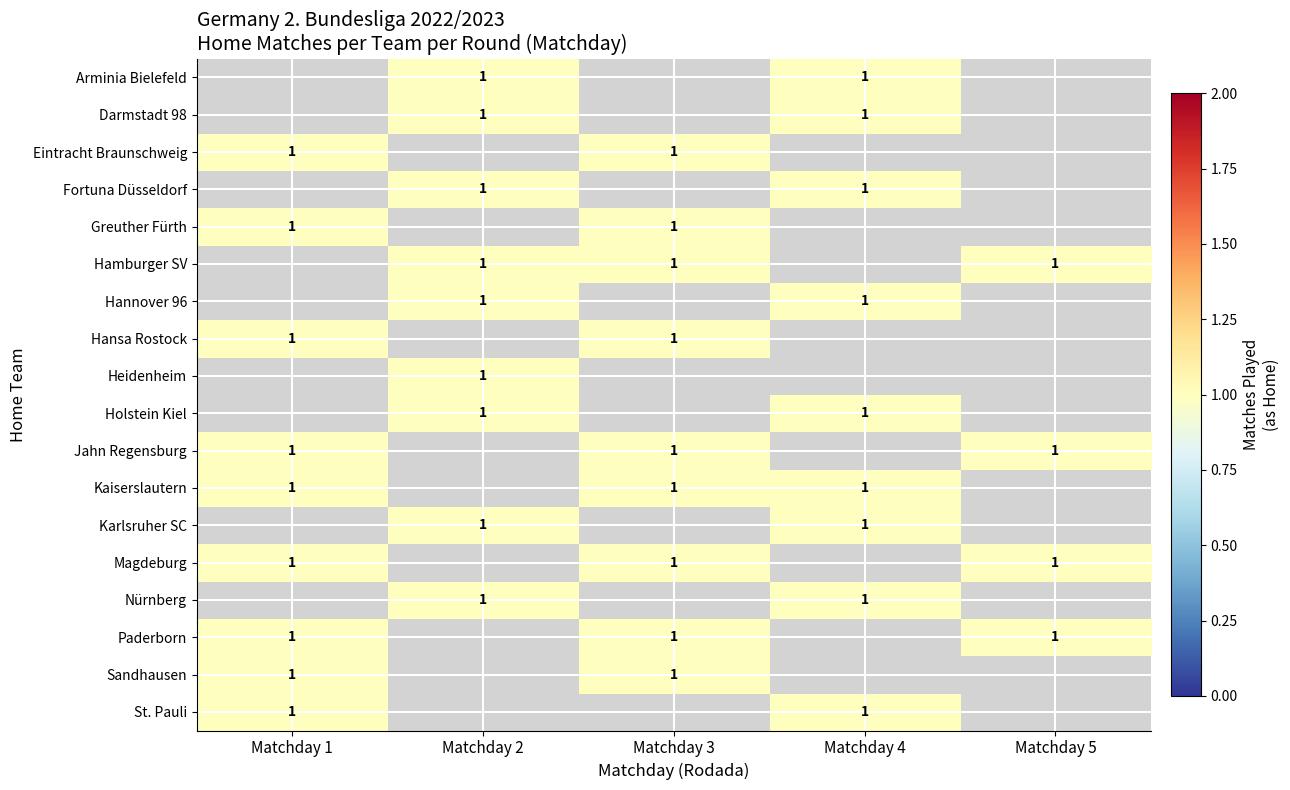

What is the greatest value displayed?

1.0